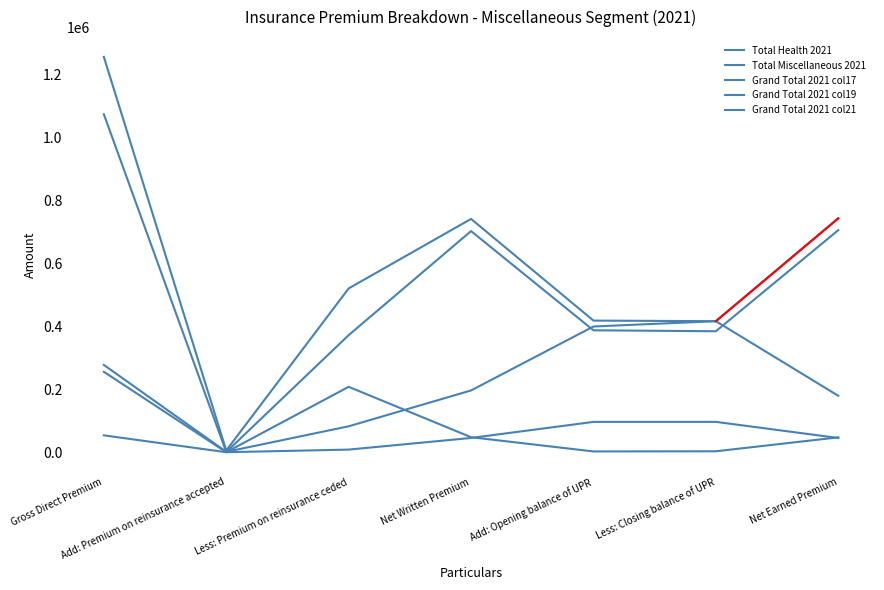

How many lines are shown in the chart?

5